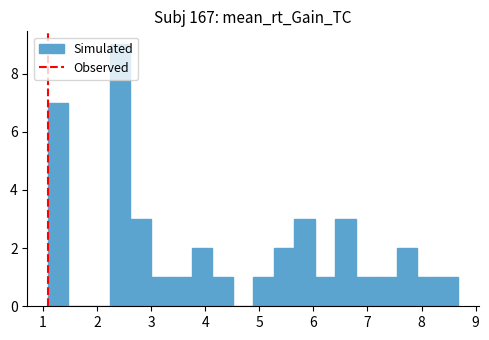

Read against the x-axis, roughly where is the centre of the tallest bar?

2.4